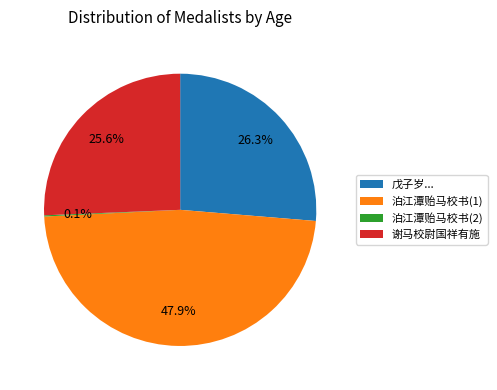

Which has a higher value, 泊江潭贻马校书(1) or 谢马校尉国祥有施?

泊江潭贻马校书(1)